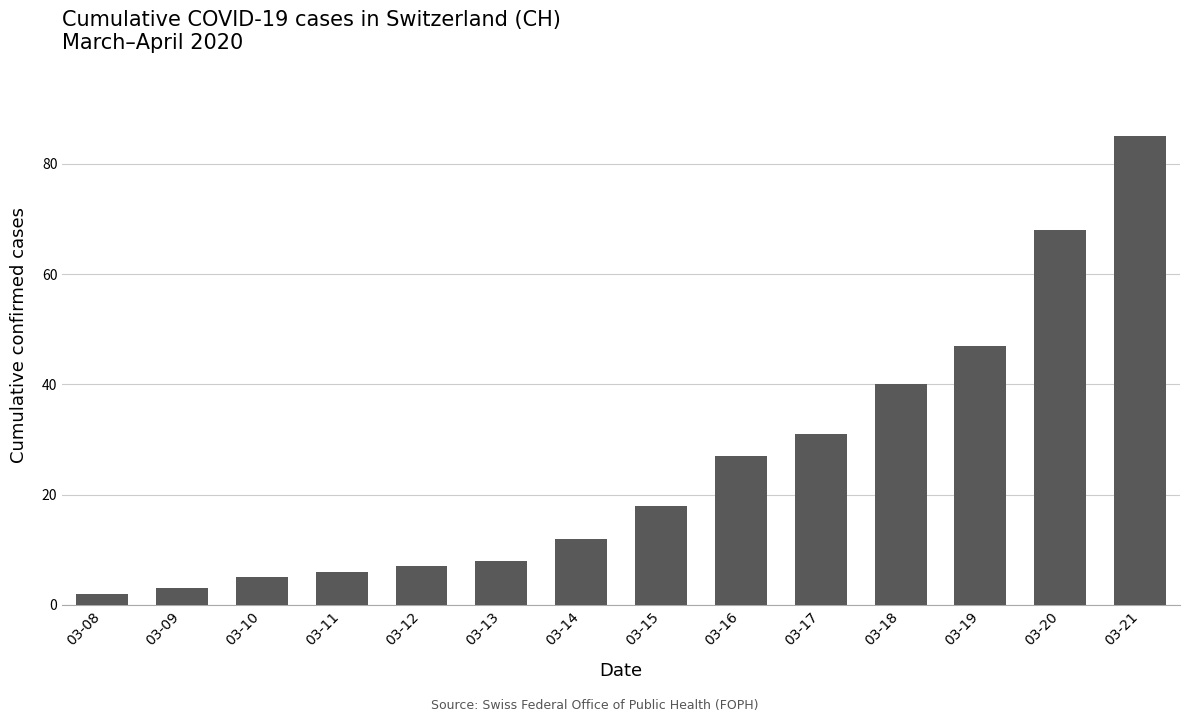

What value does the data have at 03-14, to the nearest 5?

10